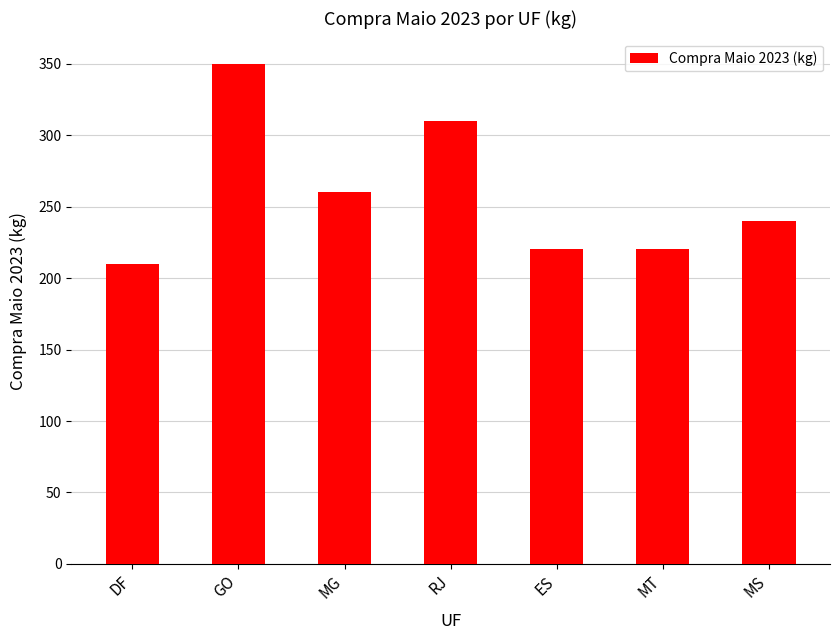

Which label corresponds to the largest value in the chart?

GO